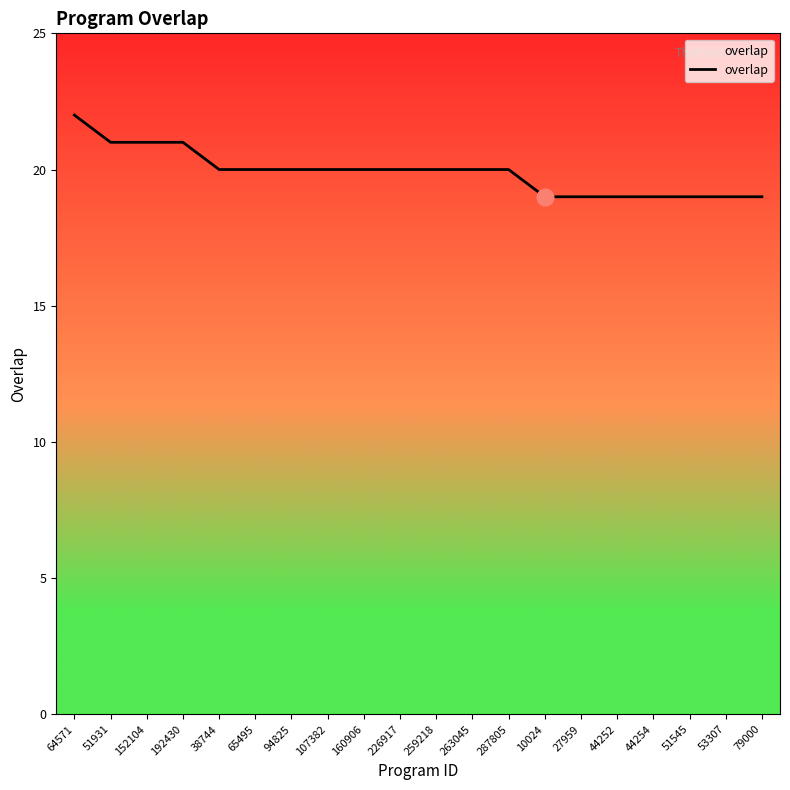

Is it true that the value at 51931 is 13?

False